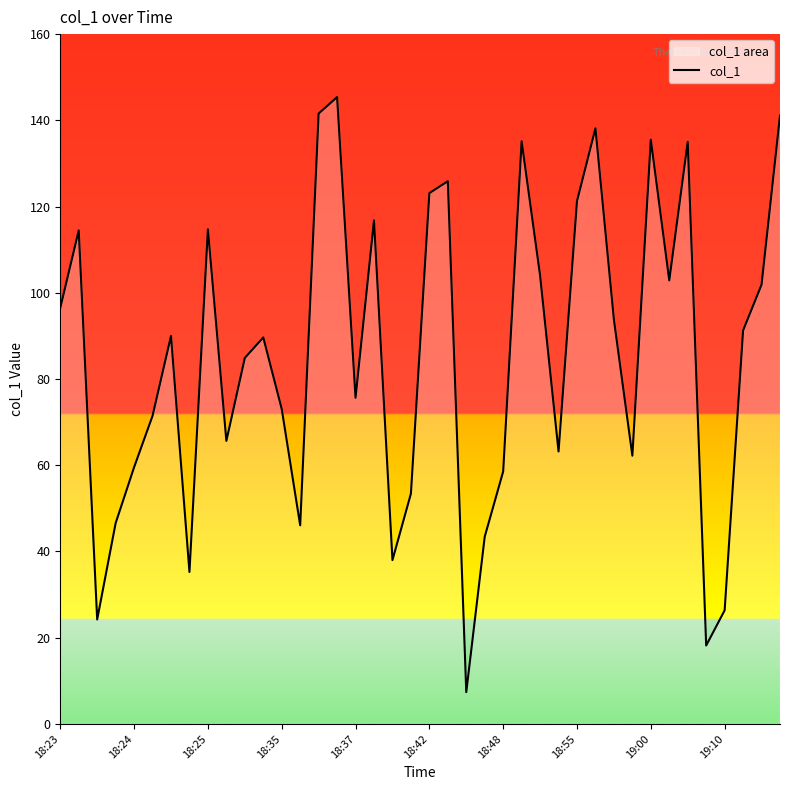

What is the difference between the values at 18:24 and 18:25?

55.2